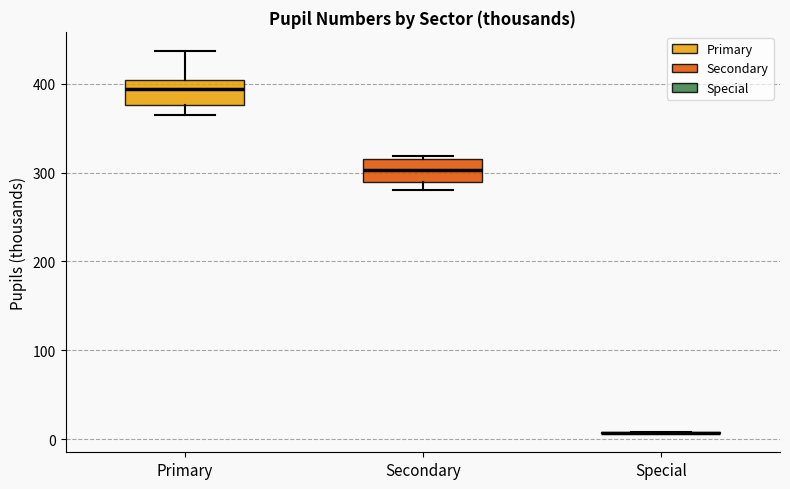

Where does the lower whisker of the box for Primary end on the y-axis? The values are not printed on the chart, so give them approximately, as read against the axis.

370